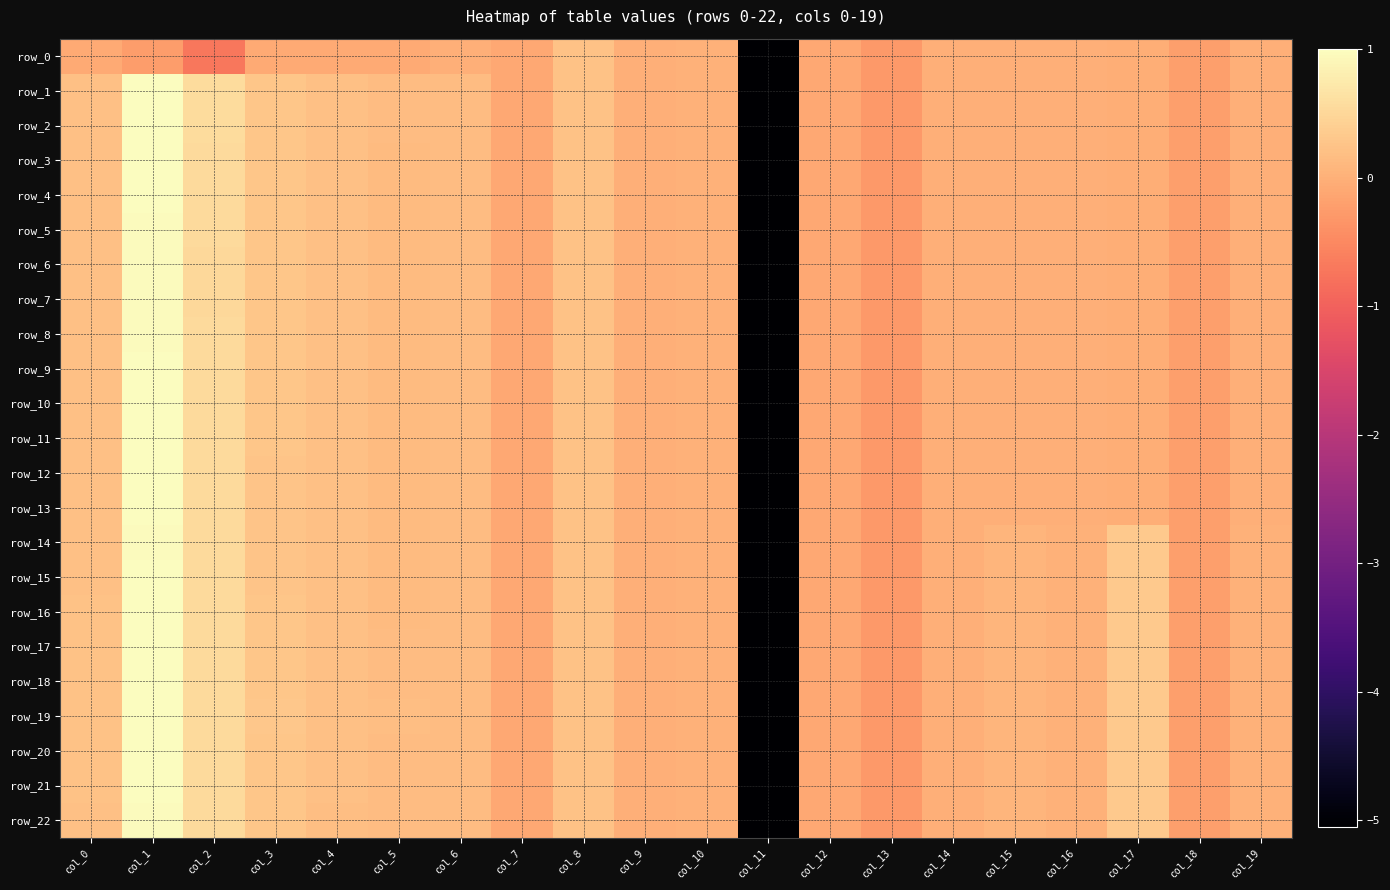

How many values in the row_2 series are below 0?

10